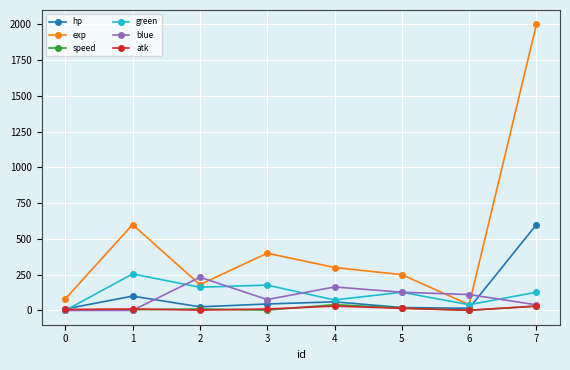

Which series has the widest spread of values?

exp